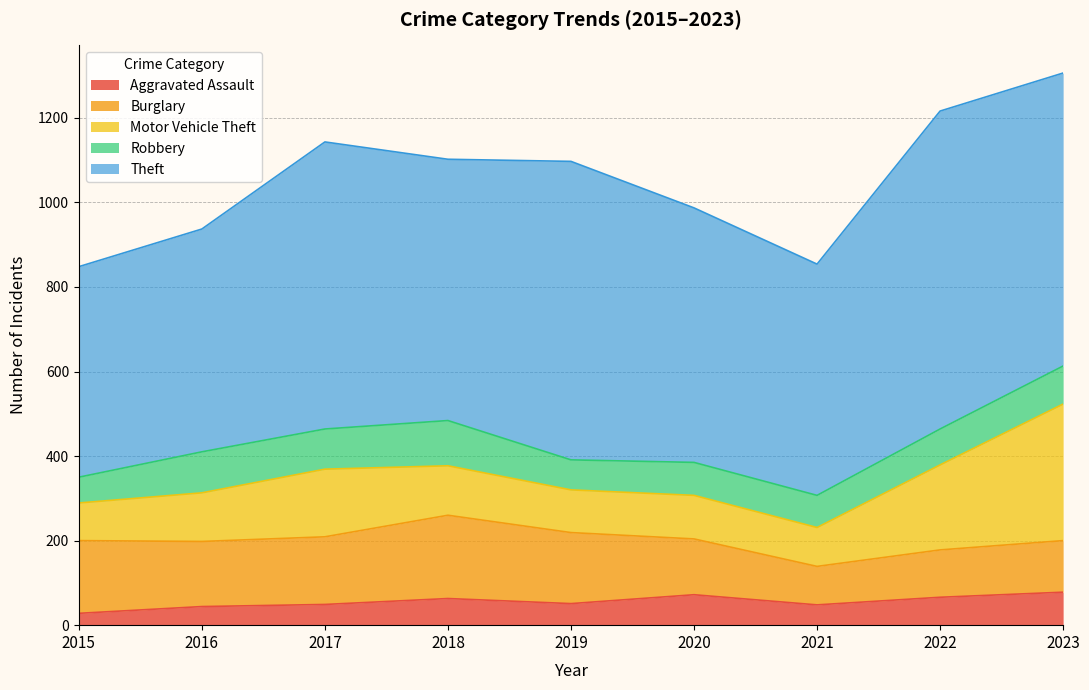

What is the average value of the Aggravated Assault series?

55